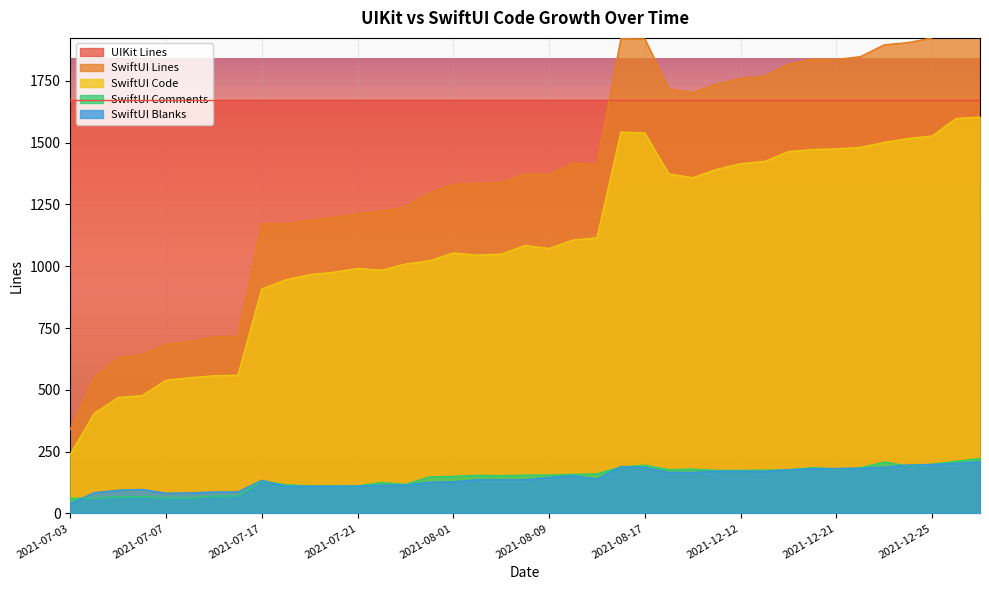

In SwiftUI Code, how many points are lower than both neighbors (excluding endpoints)?

4